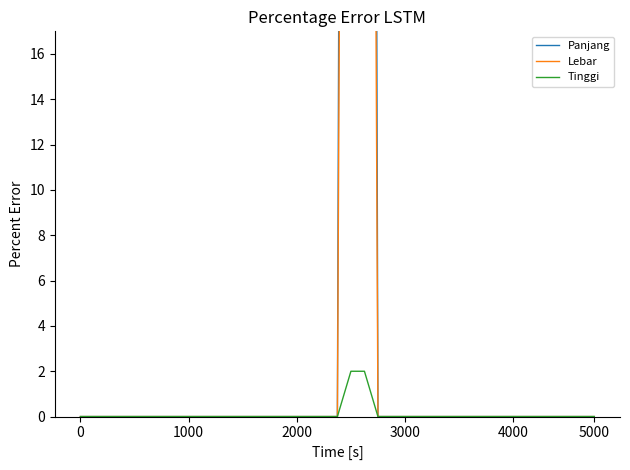

How many lines are shown in the chart?

3